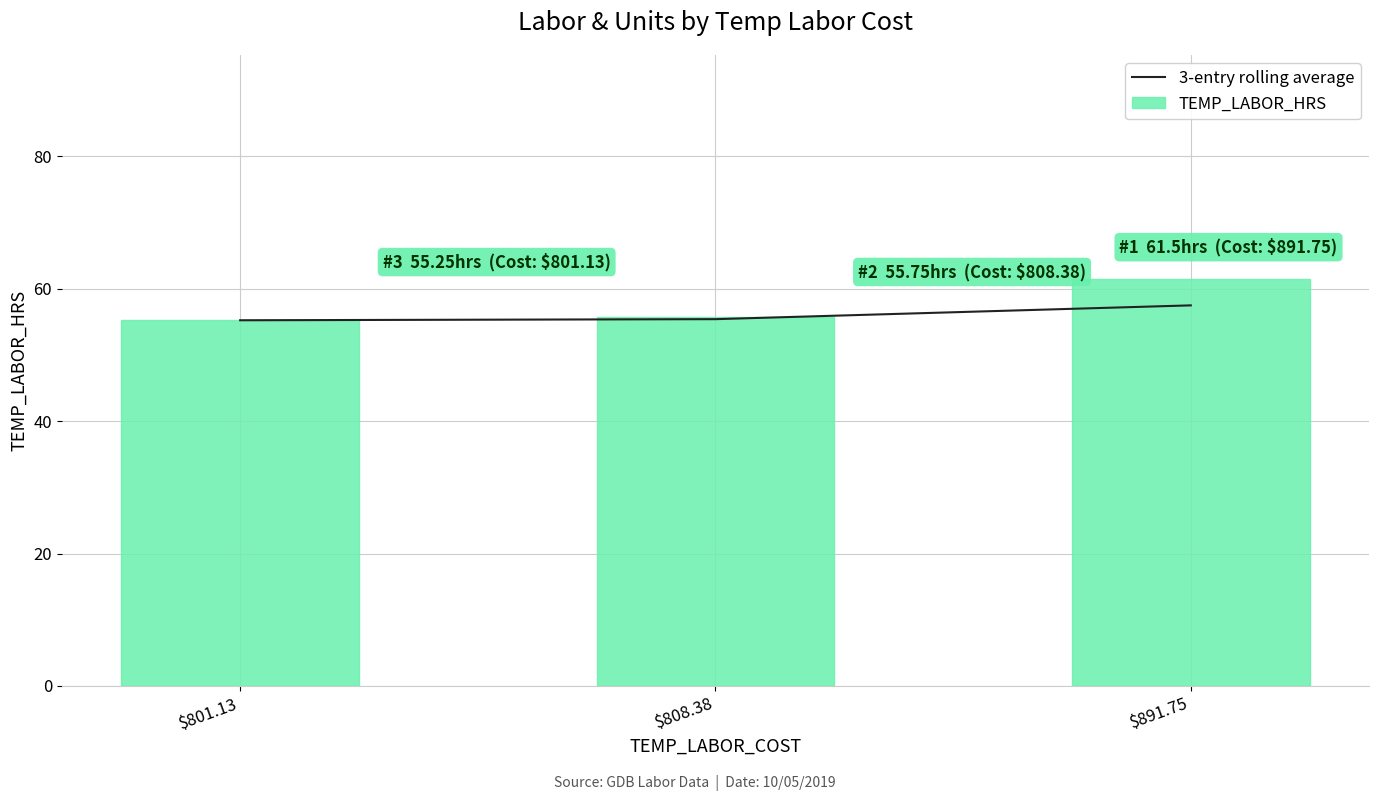

What is the minimum value shown in the chart?

55.2